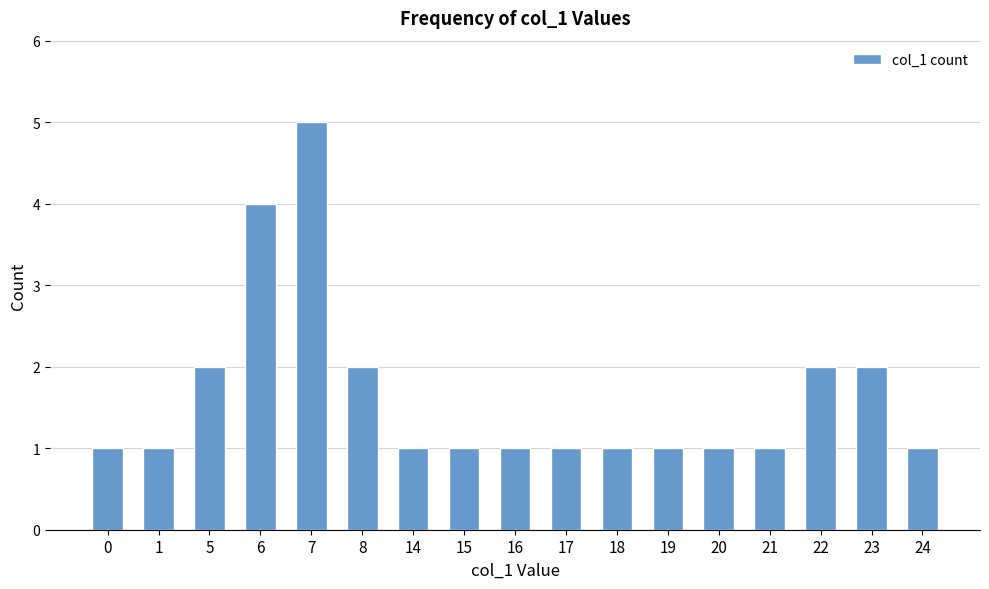

The chart shows a value of 1 at 0. True or false?

True